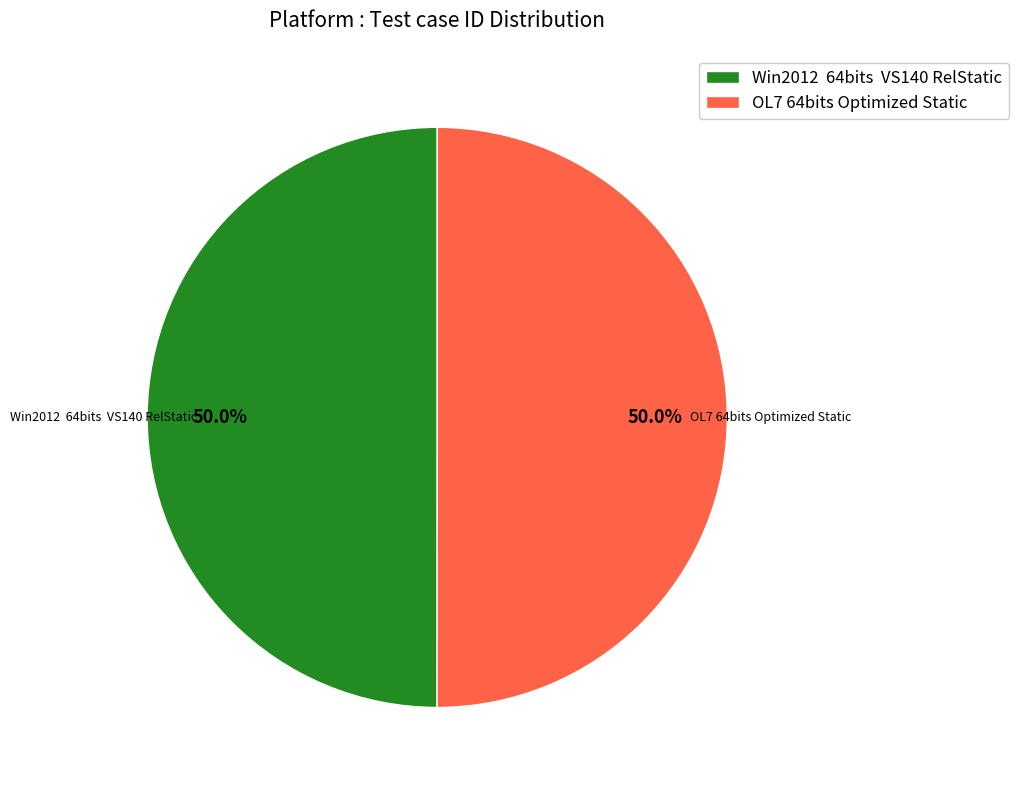

What portion of the pie excludes OL7 64bits Optimized Static?

50.0%